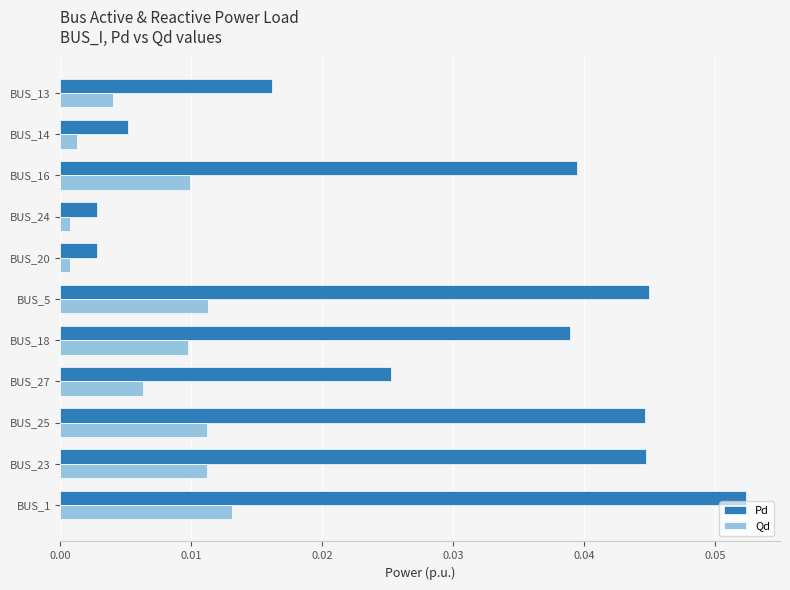

List the series in order of their peak value, highest first.

Pd, Qd